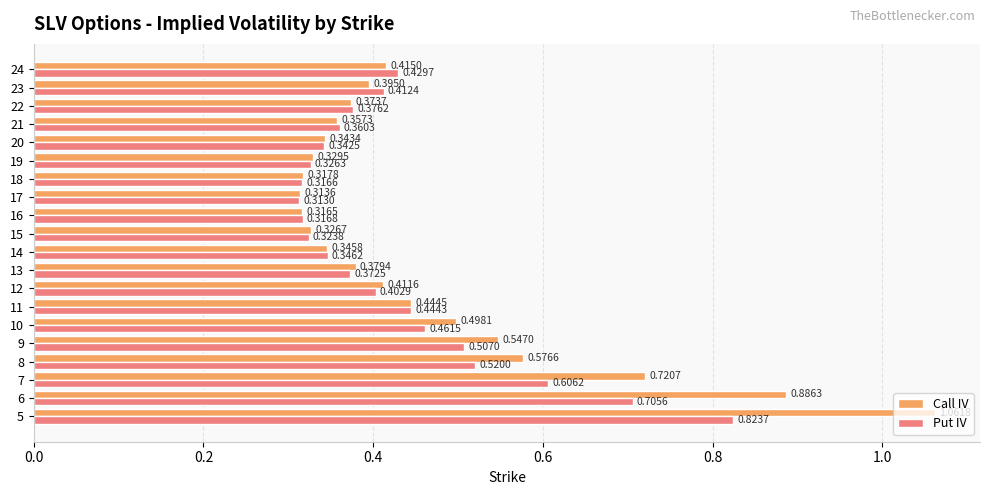

Rank the series by their average value, from lowest to highest.

Put IV, Call IV